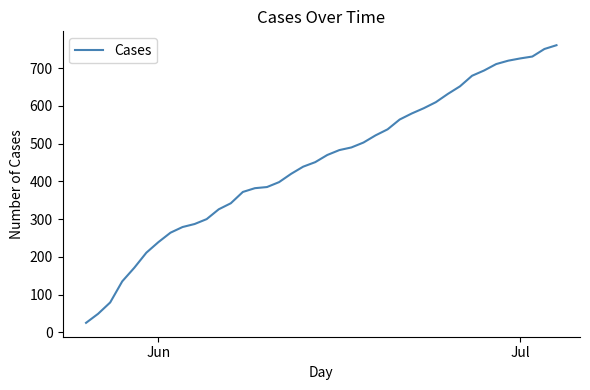

What is the difference between the maximum and minimum values?

736